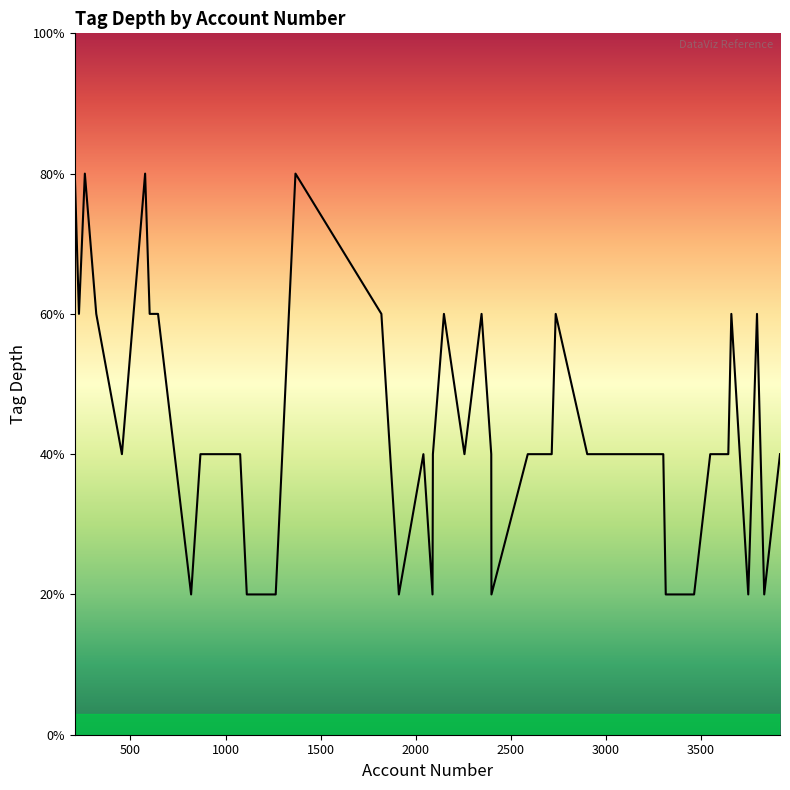

Does the chart have visible grid lines?

No